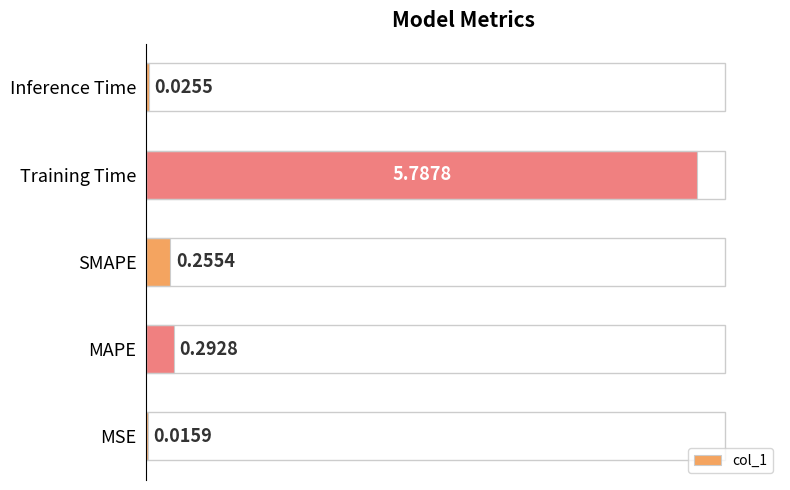

Which label corresponds to the largest value in the chart?

Training Time